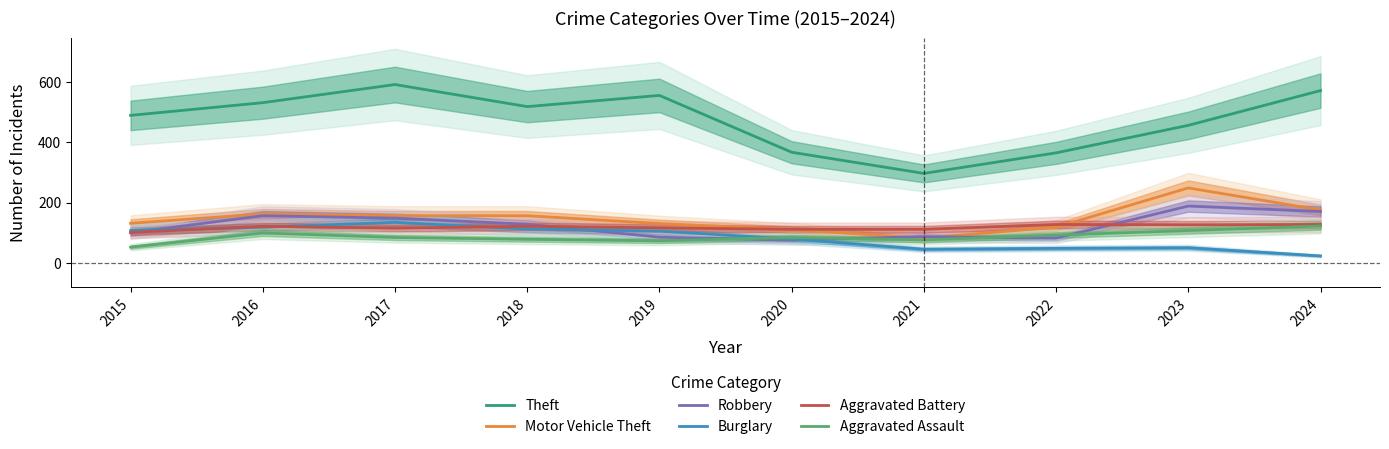

In Burglary, how many points are higher than both neighbors (excluding endpoints)?

2